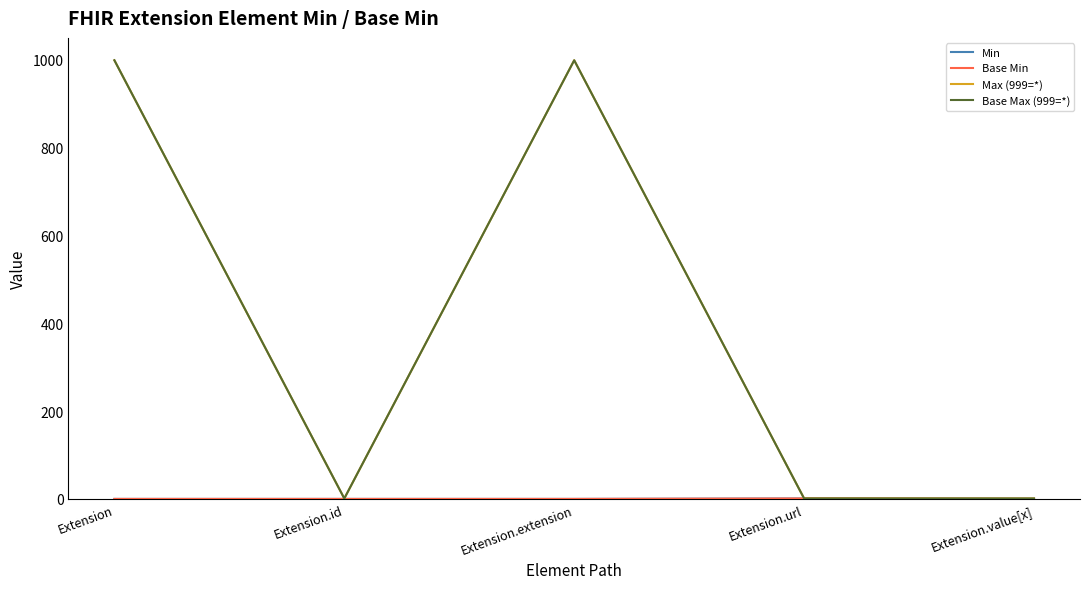

True or false: Base Max (999=*) and Min intersect in this chart.

False